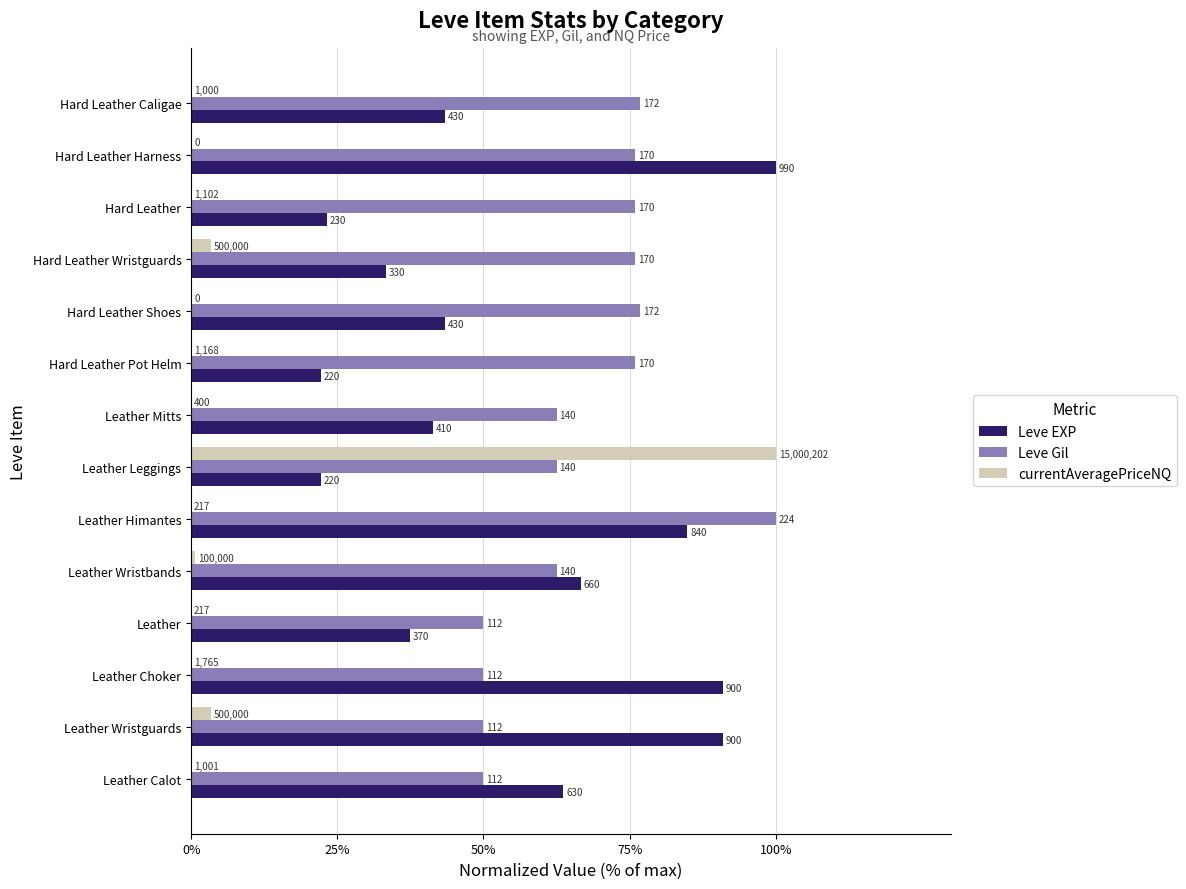

How many data points in Leve EXP are above 43?

8